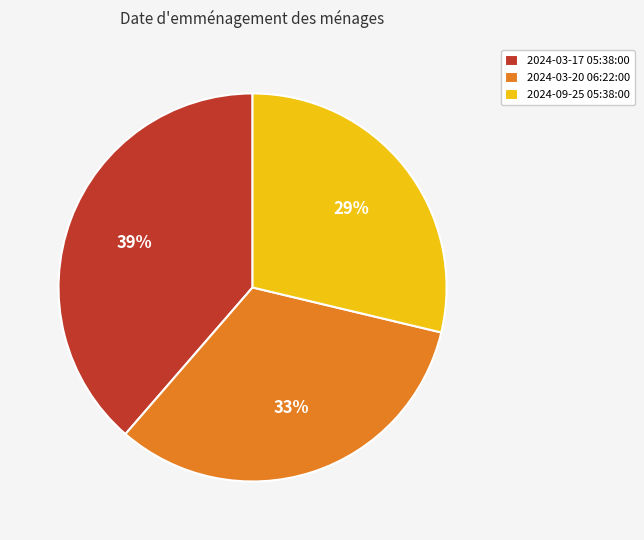

Rank the categories by value from lowest to highest.

2024-09-25 05:38:00, 2024-03-20 06:22:00, 2024-03-17 05:38:00